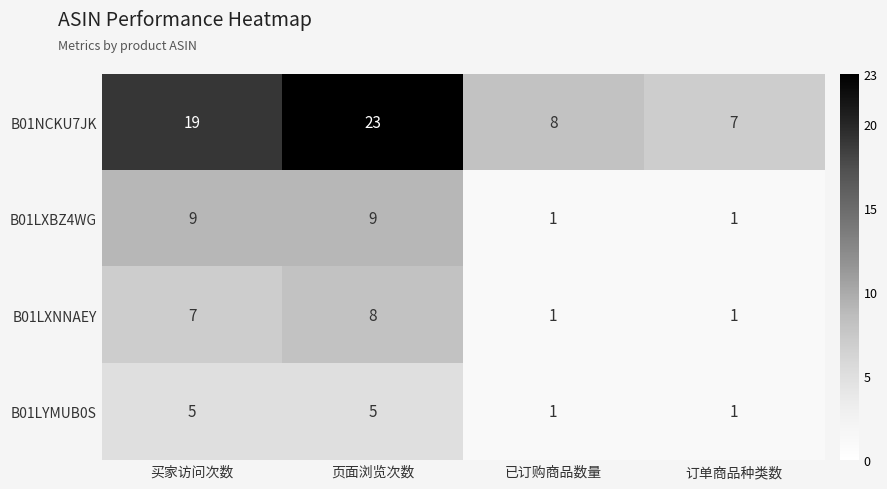

At which category is the sum across all series the highest?

页面浏览次数